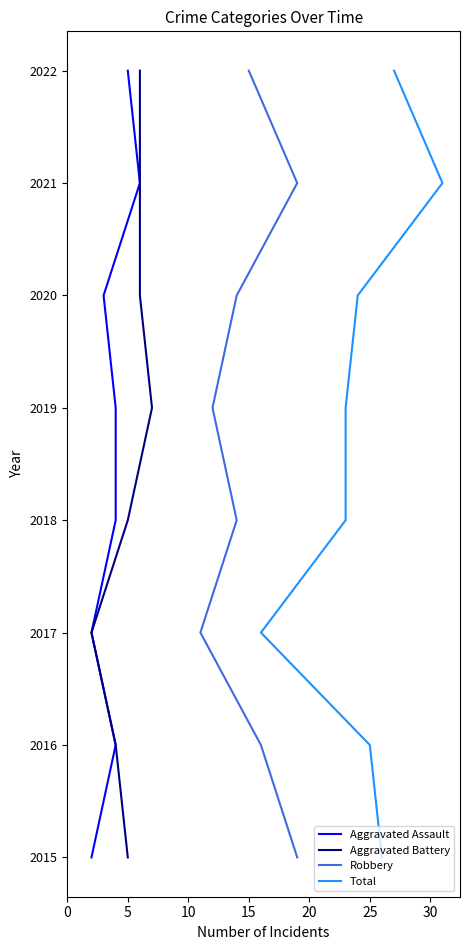

True or false: Aggravated Battery and Aggravated Assault cross at least once.

False